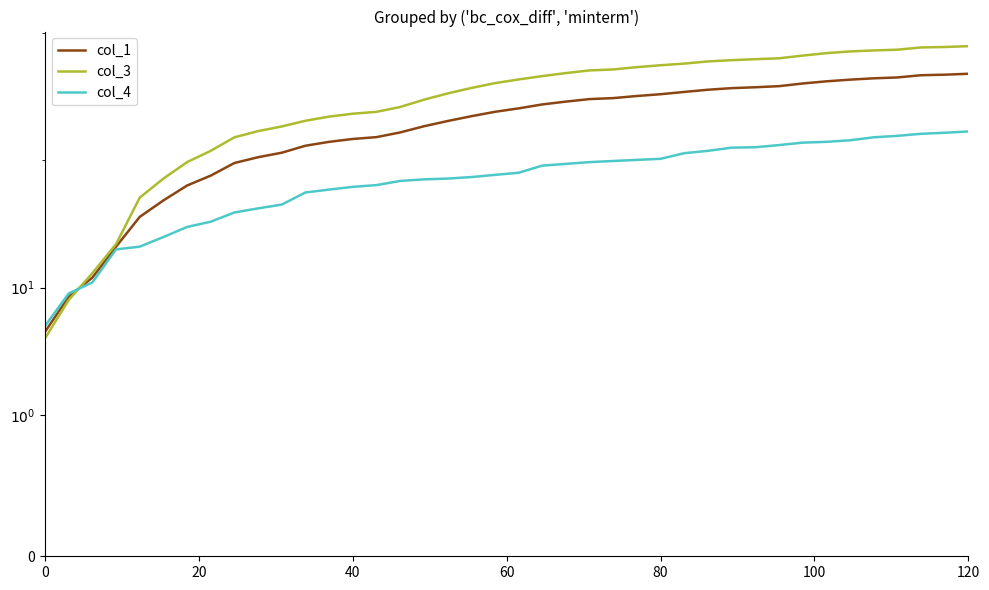

True or false: col_1 has more than 2 interior local peaks.

False